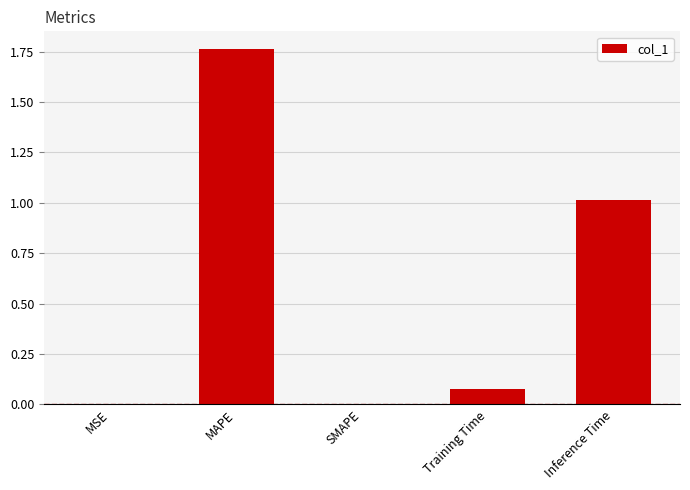

Read the value at Inference Time.

1.0